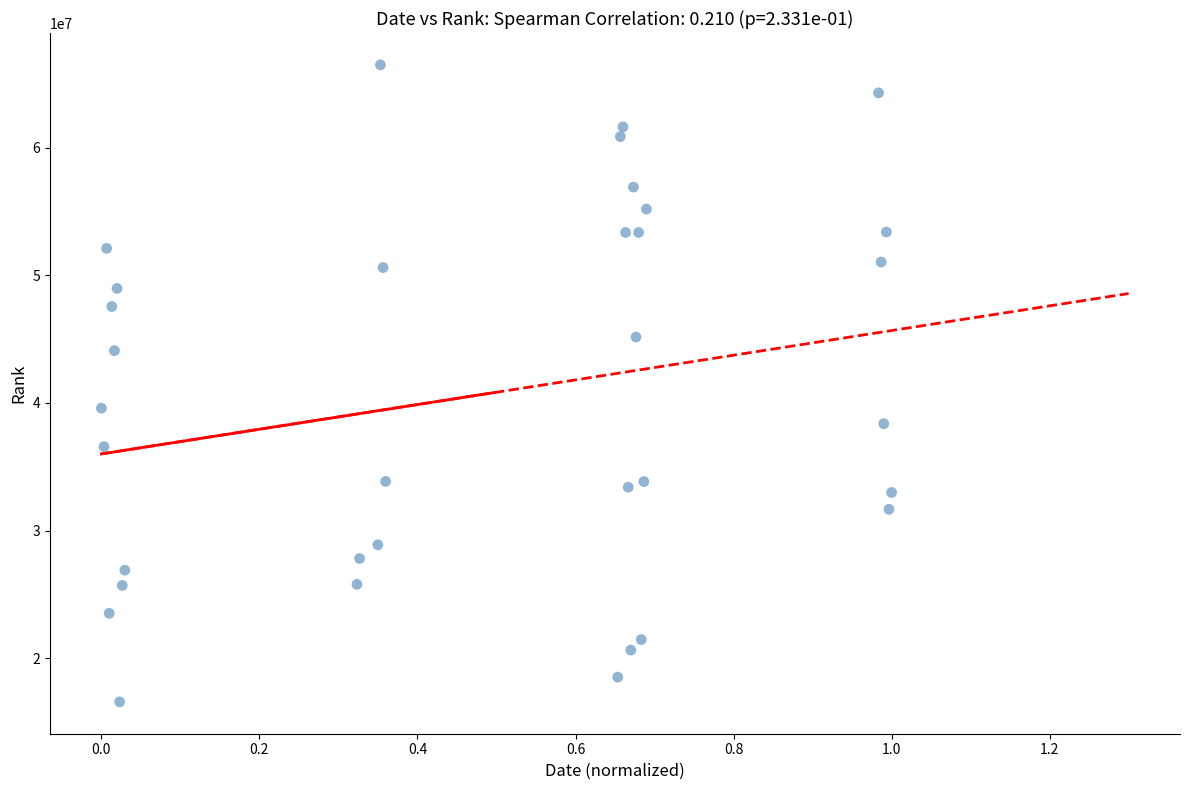

What Y value in the scatter plot is closest to 41537265?

39594668